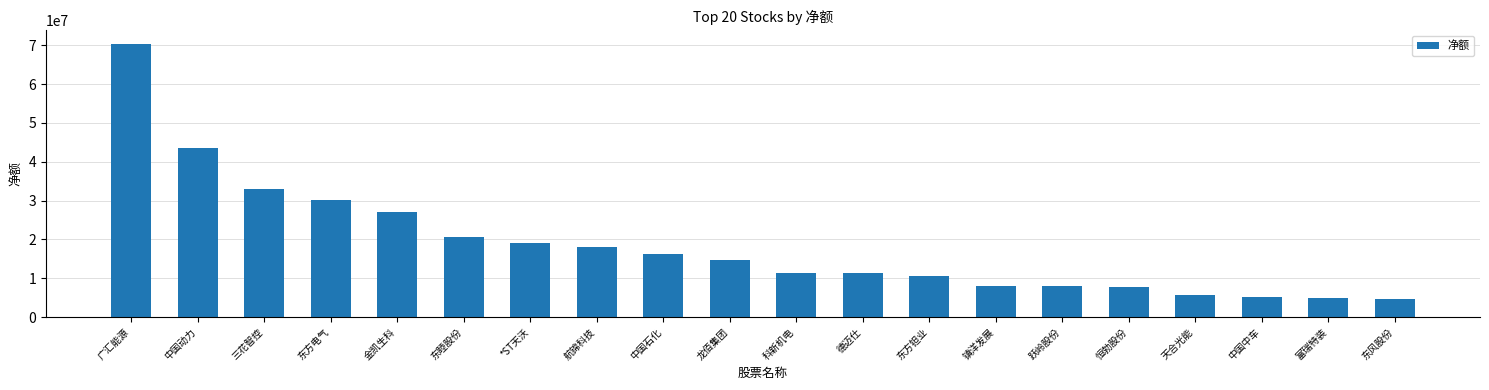

Count the number of categories in the chart.

20